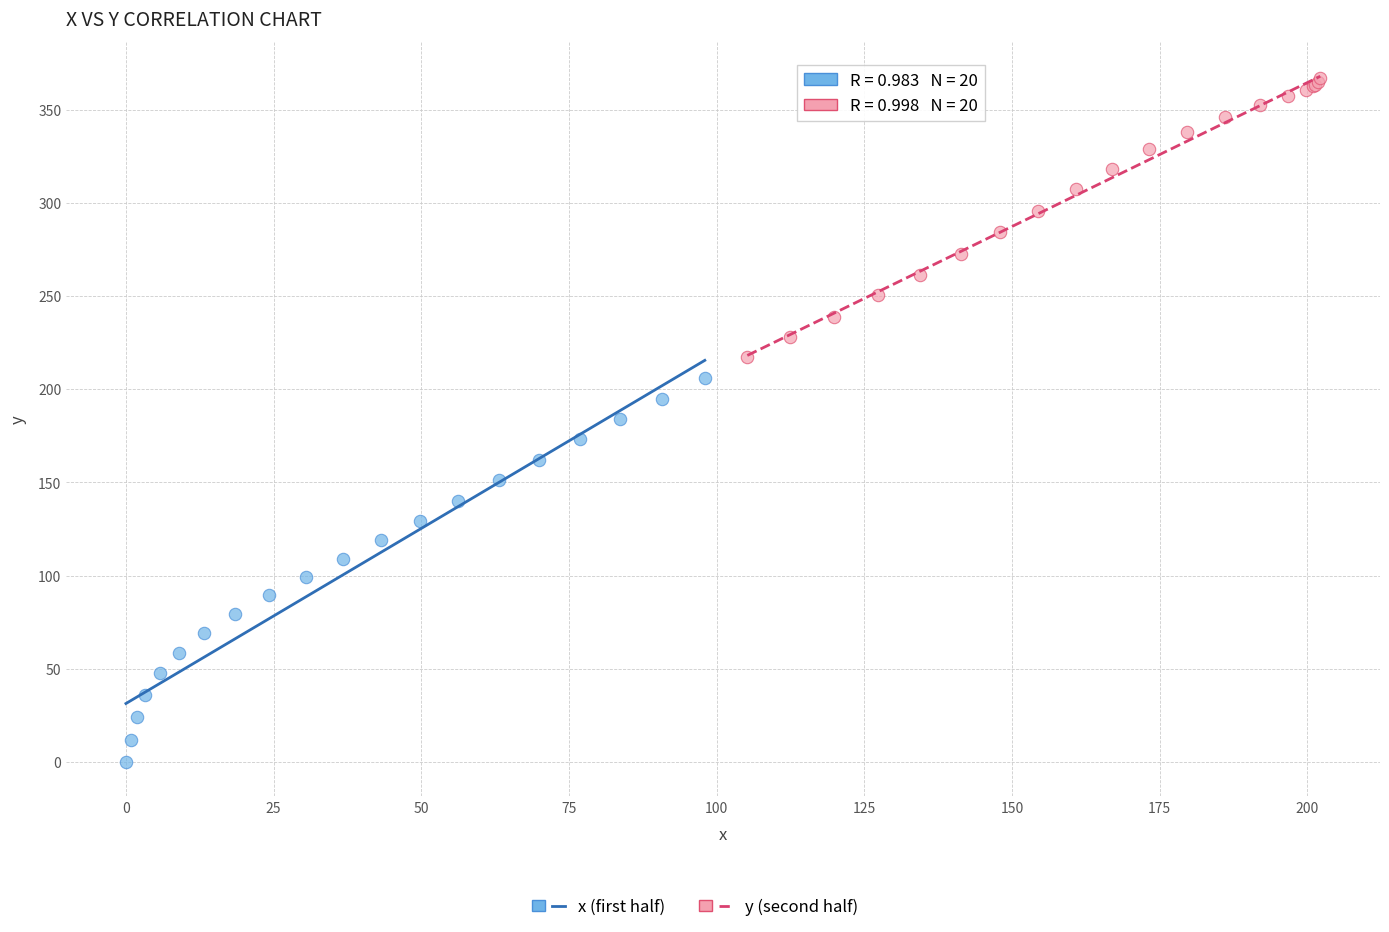

Which series reaches the maximum Y coordinate?

y (second half)